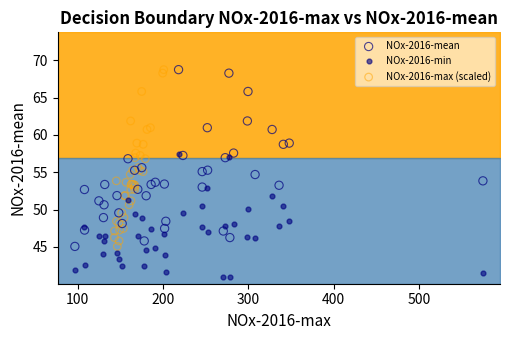

Which series reaches the minimum Y coordinate?

NOx-2016-min